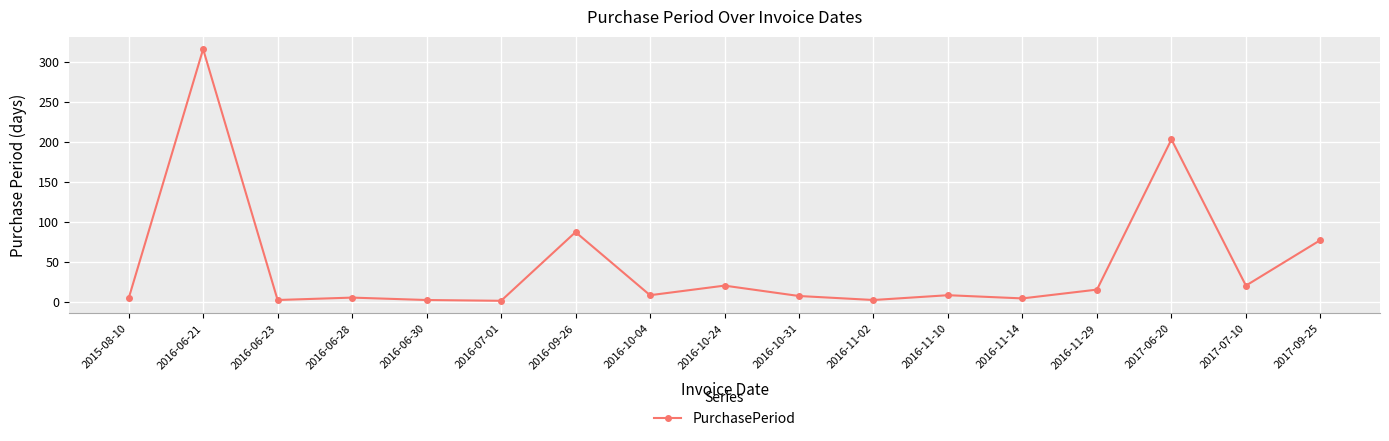

At which category does the data reach its first local peak?

2016-06-21